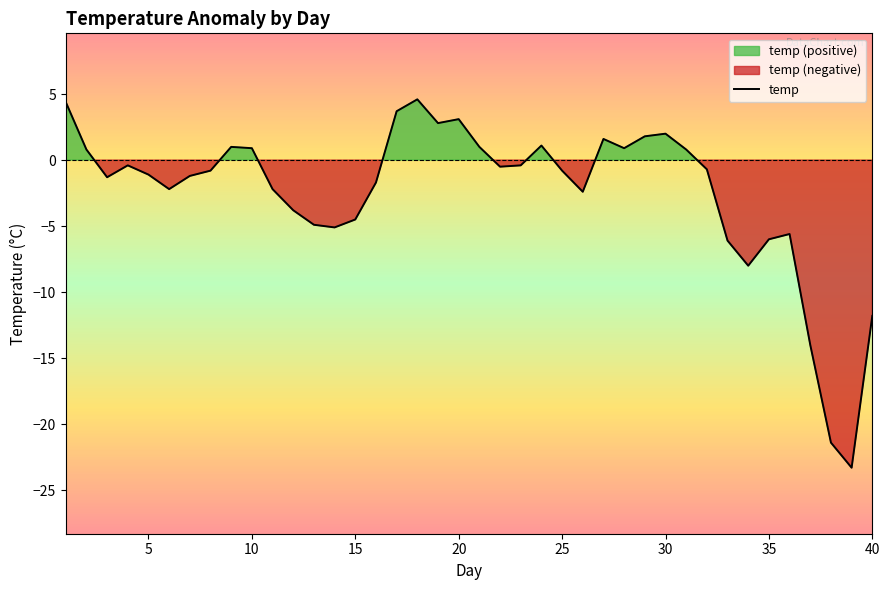

The value of temp at 25 is -0.8. True or false?

True